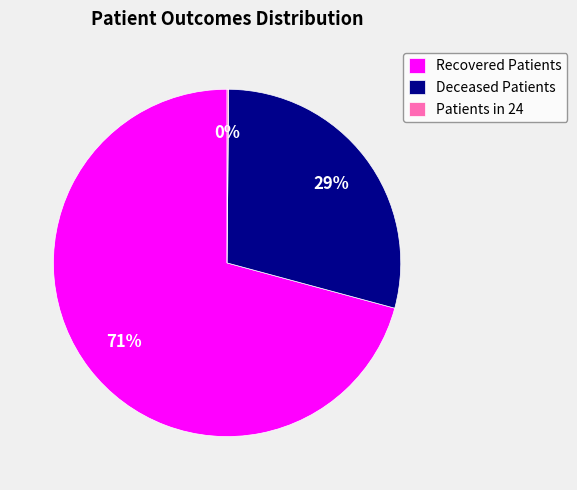

To the nearest percent, what percentage of the pie is Recovered Patients?

71%